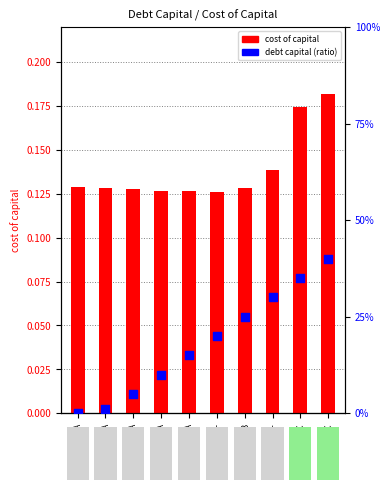

Which series has the largest Y range (max minus min)?

debt capital